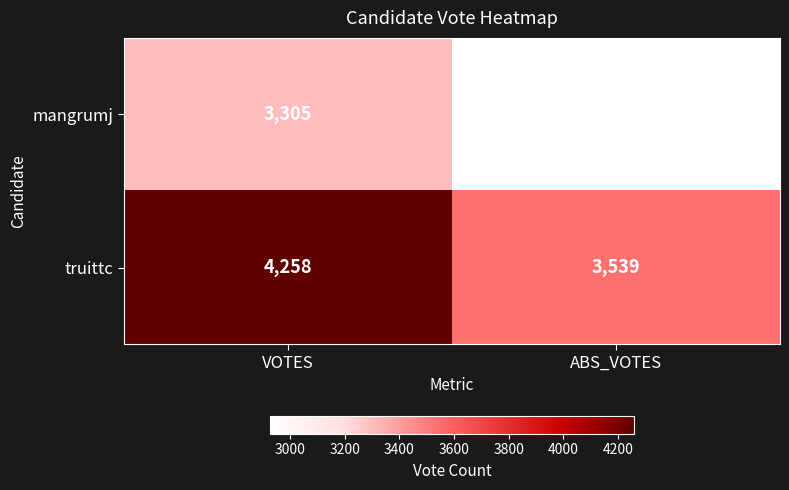

At which category is the sum across all series the highest?

VOTES